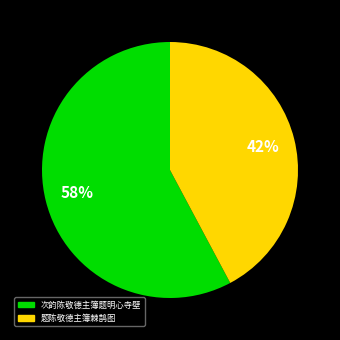

How many segments does this pie chart have?

2